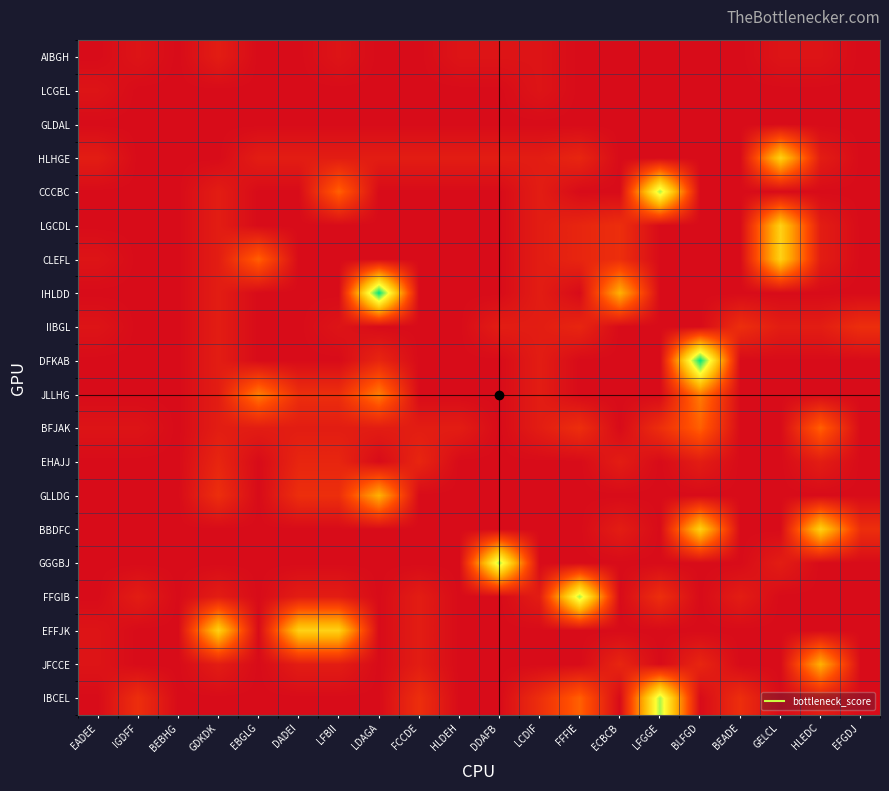

At LFBII, list the series in order from largest to smallest.

EFFJK, CCCBC, JLLHG, GLLDG, EHAJJ, HLHGE, BFJAK, FFGIB, JFCCE, AIBGH, IIBGL, LCGEL, GLDAL, LGCDL, CLEFL, IHLDD, DFKAB, BBDFC, GGGBJ, IBCEL